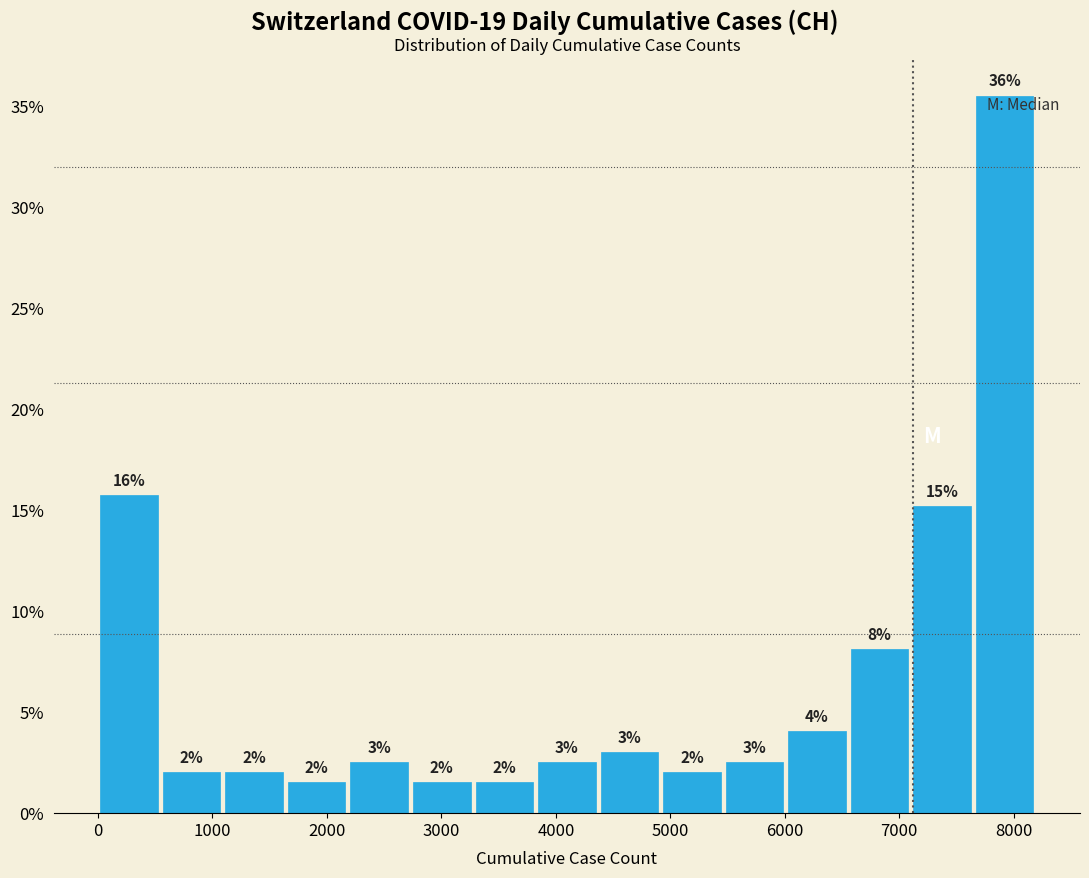

Over which range of the x-axis is the bar tallest?

7600 to 8200